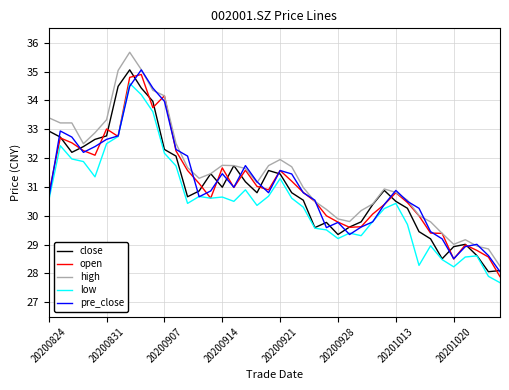

What is the sum of all low values?

1220.6